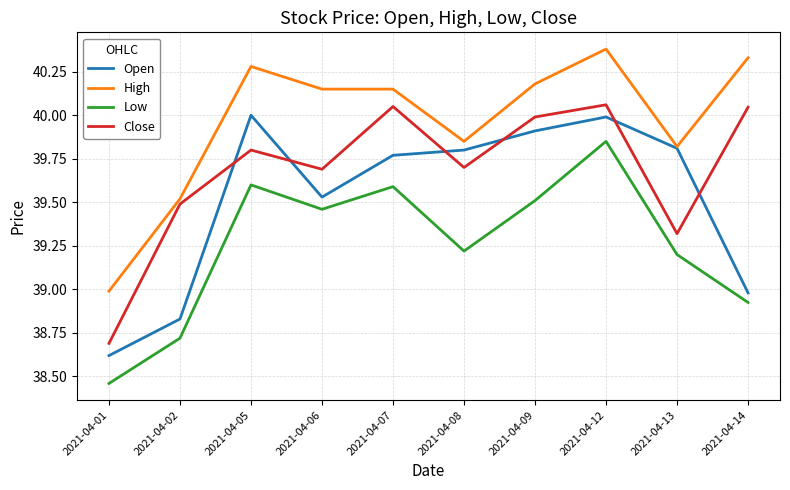

Rank the series at 2021-04-14 from highest to lowest value.

High, Close, Open, Low